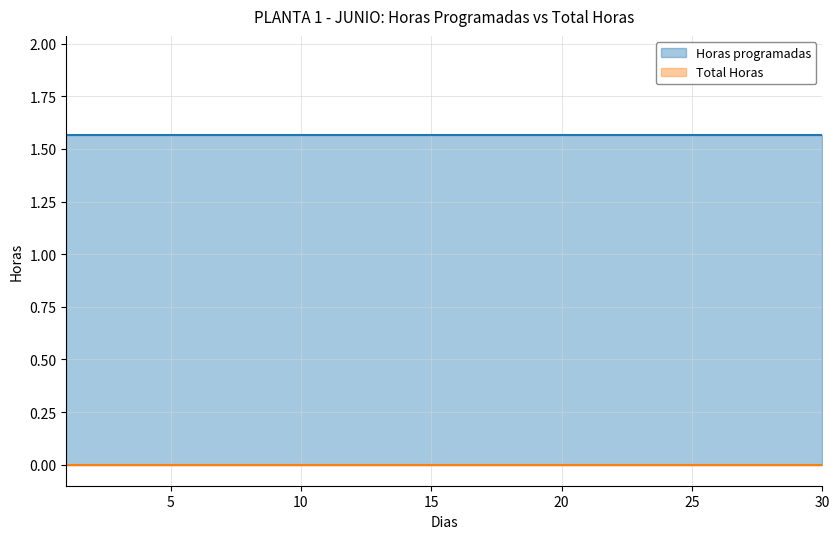

Rank the categories by Total Horas value from lowest to highest.

1, 2, 3, 4, 5, 6, 7, 8, 9, 10, 11, 12, 13, 14, 15, 16, 17, 18, 19, 20, 21, 22, 23, 24, 25, 26, 27, 28, 29, 30